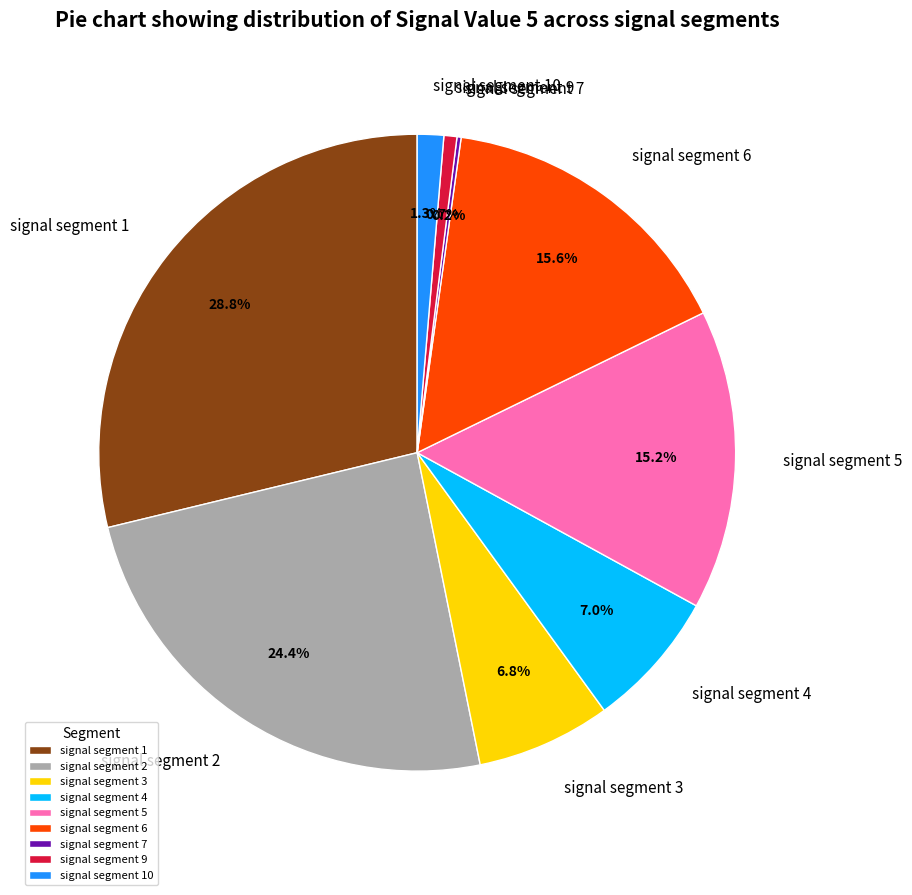

True or false: signal segment 2 accounts for 14% of the total.

False